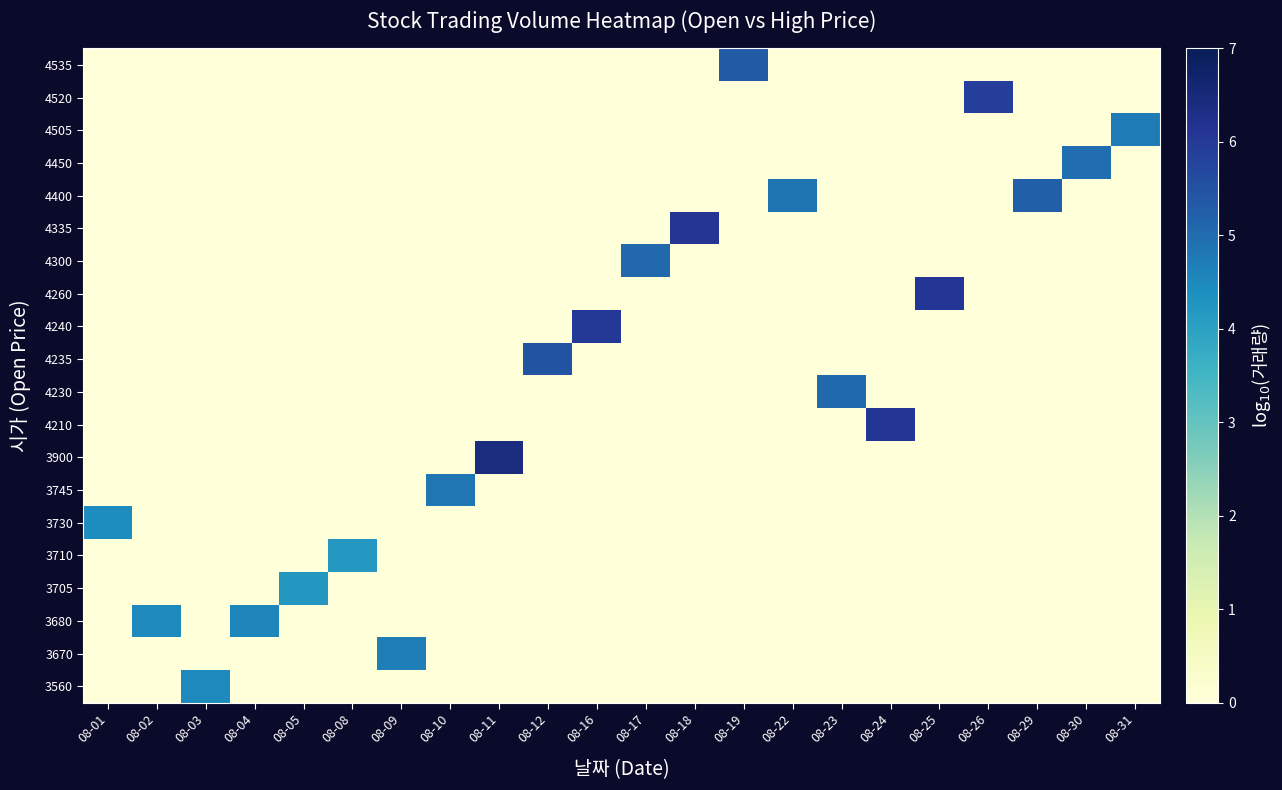

Reading right to left, what are all the values shown in this chart?

row_0: 0.0	0.0	0.0	0.0	0.0	0.0	0.0	0.0	5.3	0.0	0.0	0.0	0.0	0.0	0.0	0.0	0.0	0.0	0.0	0.0	0.0	0.0
row_1: 0.0	0.0	0.0	5.9	0.0	0.0	0.0	0.0	0.0	0.0	0.0	0.0	0.0	0.0	0.0	0.0	0.0	0.0	0.0	0.0	0.0	0.0
row_2: 4.7	0.0	0.0	0.0	0.0	0.0	0.0	0.0	0.0	0.0	0.0	0.0	0.0	0.0	0.0	0.0	0.0	0.0	0.0	0.0	0.0	0.0
row_3: 0.0	5.0	0.0	0.0	0.0	0.0	0.0	0.0	0.0	0.0	0.0	0.0	0.0	0.0	0.0	0.0	0.0	0.0	0.0	0.0	0.0	0.0
row_4: 0.0	0.0	5.2	0.0	0.0	0.0	0.0	4.8	0.0	0.0	0.0	0.0	0.0	0.0	0.0	0.0	0.0	0.0	0.0	0.0	0.0	0.0
row_5: 0.0	0.0	0.0	0.0	0.0	0.0	0.0	0.0	0.0	6.1	0.0	0.0	0.0	0.0	0.0	0.0	0.0	0.0	0.0	0.0	0.0	0.0
row_6: 0.0	0.0	0.0	0.0	0.0	0.0	0.0	0.0	0.0	0.0	5.1	0.0	0.0	0.0	0.0	0.0	0.0	0.0	0.0	0.0	0.0	0.0
row_7: 0.0	0.0	0.0	0.0	6.1	0.0	0.0	0.0	0.0	0.0	0.0	0.0	0.0	0.0	0.0	0.0	0.0	0.0	0.0	0.0	0.0	0.0
row_8: 0.0	0.0	0.0	0.0	0.0	0.0	0.0	0.0	0.0	0.0	0.0	6.0	0.0	0.0	0.0	0.0	0.0	0.0	0.0	0.0	0.0	0.0
row_9: 0.0	0.0	0.0	0.0	0.0	0.0	0.0	0.0	0.0	0.0	0.0	0.0	5.5	0.0	0.0	0.0	0.0	0.0	0.0	0.0	0.0	0.0
row_10: 0.0	0.0	0.0	0.0	0.0	0.0	5.1	0.0	0.0	0.0	0.0	0.0	0.0	0.0	0.0	0.0	0.0	0.0	0.0	0.0	0.0	0.0
row_11: 0.0	0.0	0.0	0.0	0.0	6.1	0.0	0.0	0.0	0.0	0.0	0.0	0.0	0.0	0.0	0.0	0.0	0.0	0.0	0.0	0.0	0.0
row_12: 0.0	0.0	0.0	0.0	0.0	0.0	0.0	0.0	0.0	0.0	0.0	0.0	0.0	6.4	0.0	0.0	0.0	0.0	0.0	0.0	0.0	0.0
row_13: 0.0	0.0	0.0	0.0	0.0	0.0	0.0	0.0	0.0	0.0	0.0	0.0	0.0	0.0	4.8	0.0	0.0	0.0	0.0	0.0	0.0	0.0
row_14: 0.0	0.0	0.0	0.0	0.0	0.0	0.0	0.0	0.0	0.0	0.0	0.0	0.0	0.0	0.0	0.0	0.0	0.0	0.0	0.0	0.0	4.4
row_15: 0.0	0.0	0.0	0.0	0.0	0.0	0.0	0.0	0.0	0.0	0.0	0.0	0.0	0.0	0.0	0.0	4.2	0.0	0.0	0.0	0.0	0.0
row_16: 0.0	0.0	0.0	0.0	0.0	0.0	0.0	0.0	0.0	0.0	0.0	0.0	0.0	0.0	0.0	0.0	0.0	4.2	0.0	0.0	0.0	0.0
row_17: 0.0	0.0	0.0	0.0	0.0	0.0	0.0	0.0	0.0	0.0	0.0	0.0	0.0	0.0	0.0	0.0	0.0	0.0	4.6	0.0	4.5	0.0
row_18: 0.0	0.0	0.0	0.0	0.0	0.0	0.0	0.0	0.0	0.0	0.0	0.0	0.0	0.0	0.0	4.7	0.0	0.0	0.0	0.0	0.0	0.0
row_19: 0.0	0.0	0.0	0.0	0.0	0.0	0.0	0.0	0.0	0.0	0.0	0.0	0.0	0.0	0.0	0.0	0.0	0.0	0.0	4.5	0.0	0.0